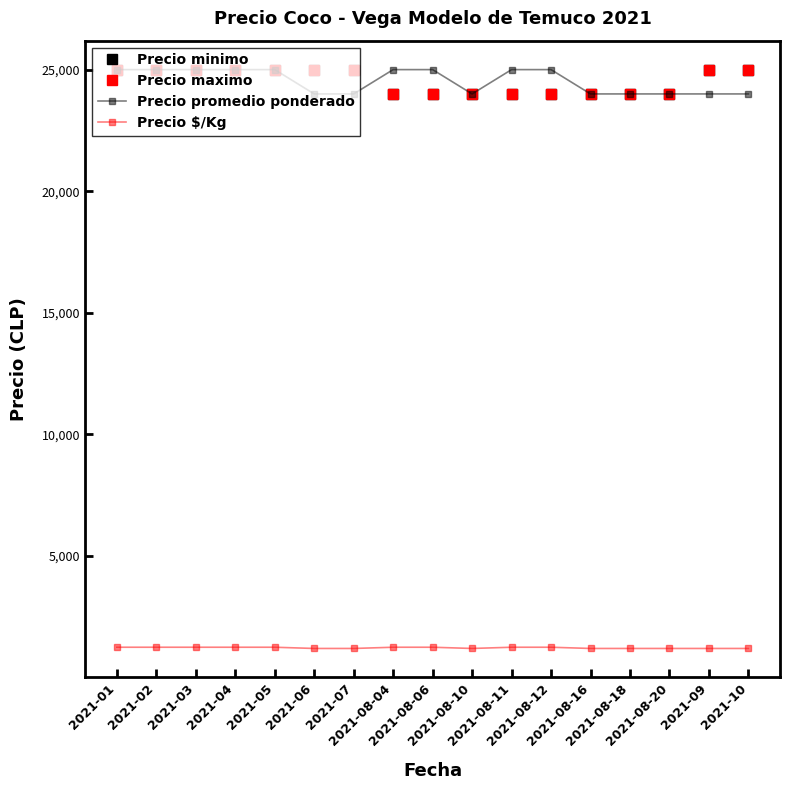

What is the difference between the highest and lowest values at 2021-01?

23750